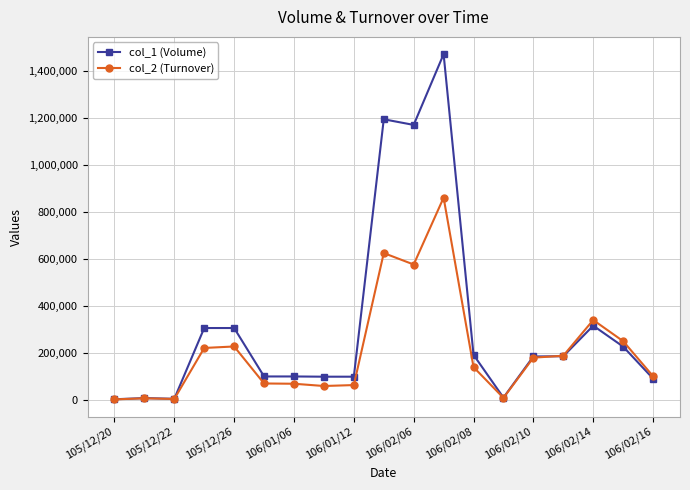

True or false: col_2 (Turnover) has more than 1 points higher than both neighbors.

True